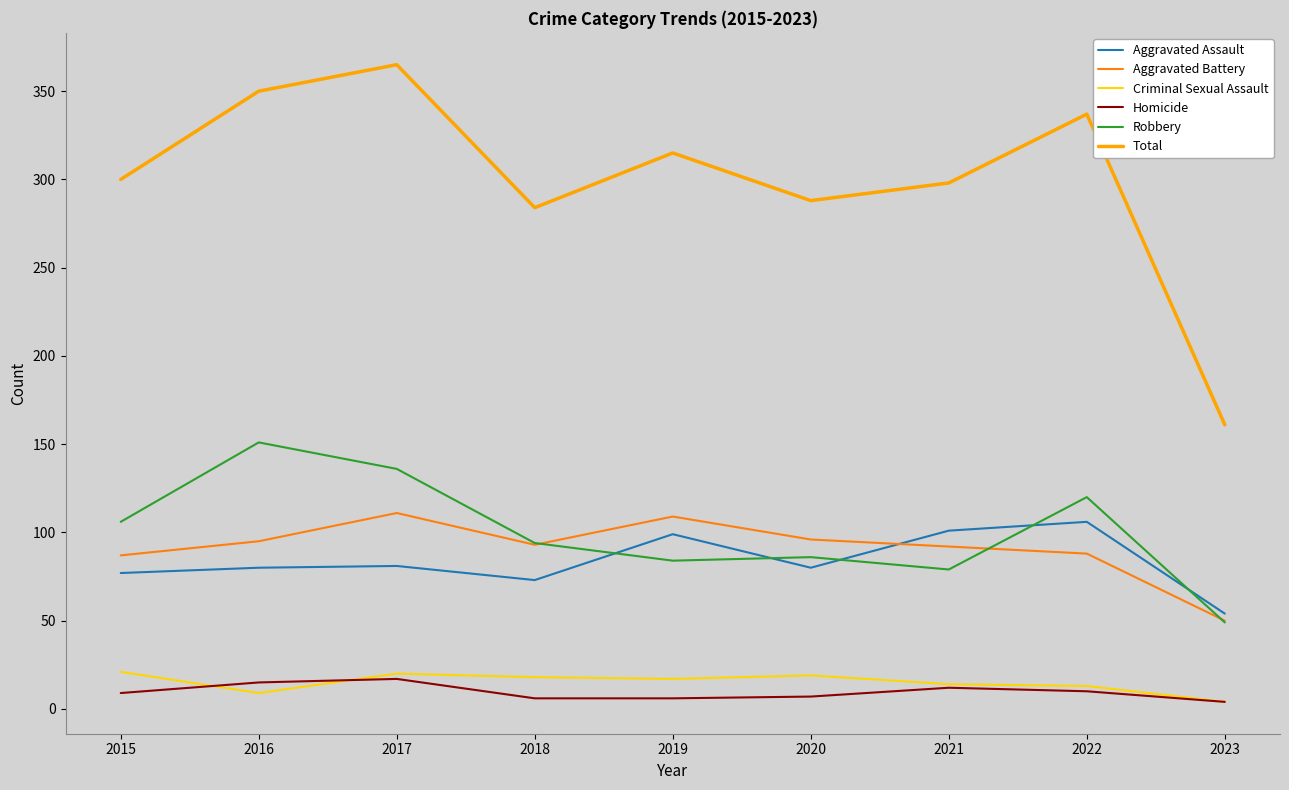

What is the highest value of the Criminal Sexual Assault series?

21